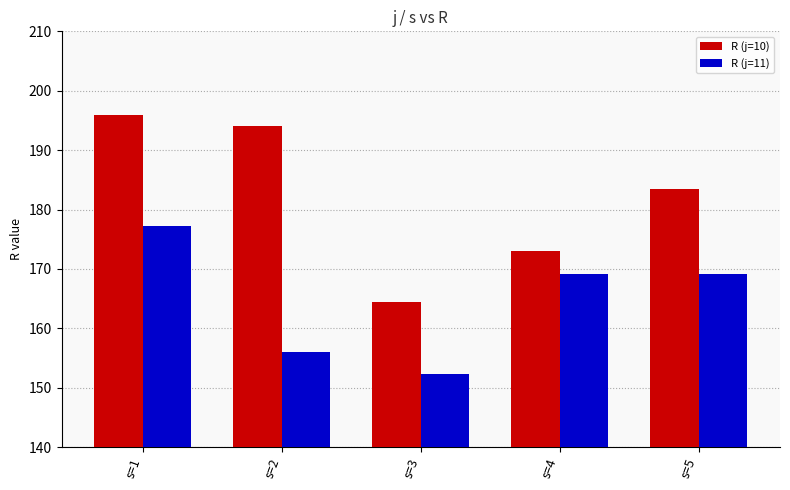

How many series are shown in this chart?

2